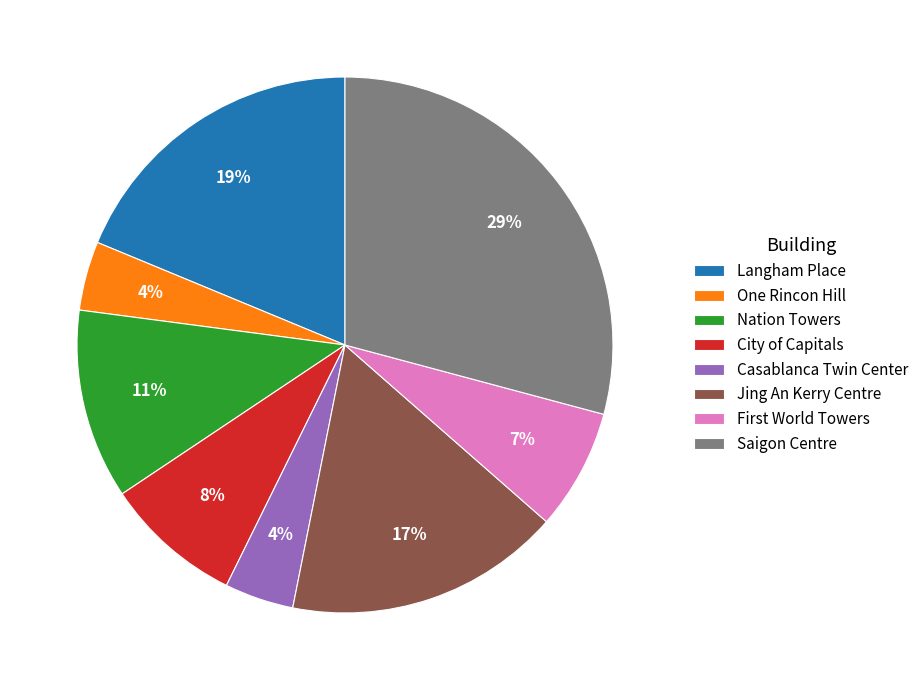

To the nearest percent, what is the difference between the One Rincon Hill and City of Capitals slice percentages?

4%